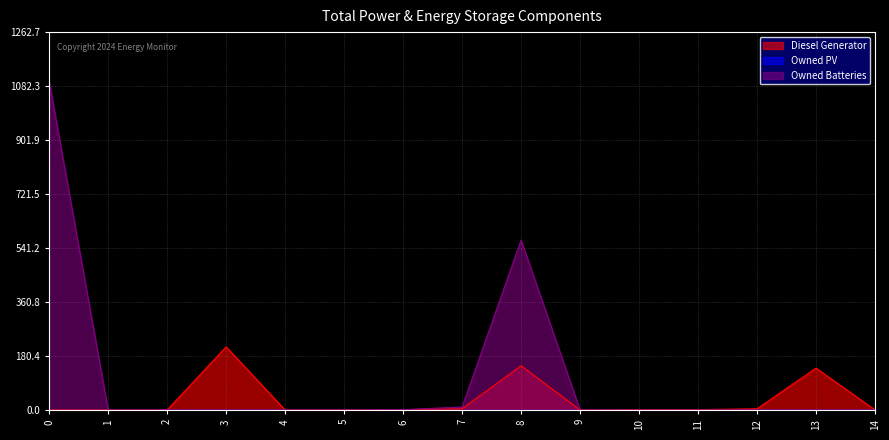

The value of Diesel Generator at 4 is 0. True or false?

True